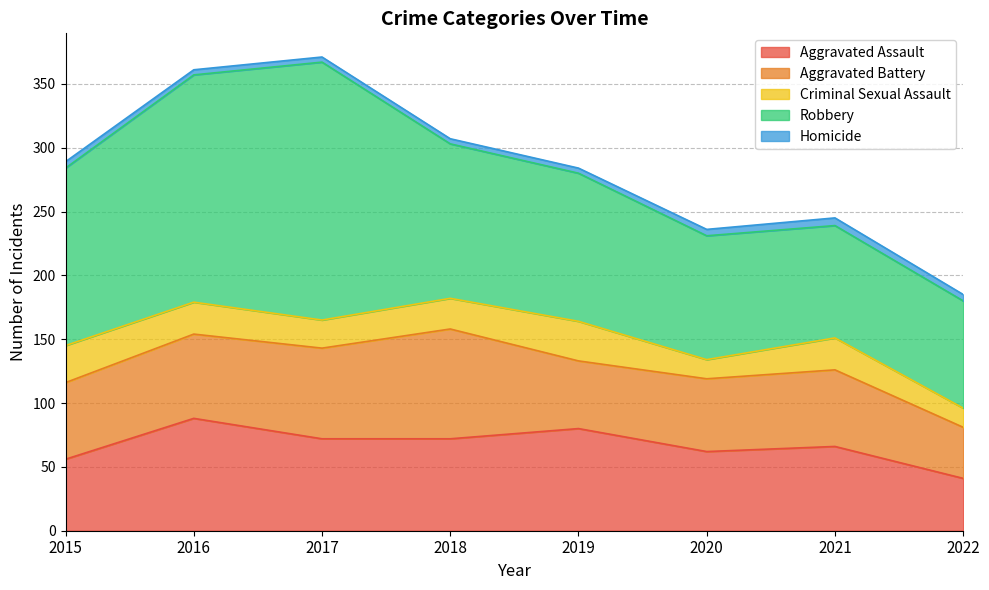

At how many categories does at least one series exceed 19?

8